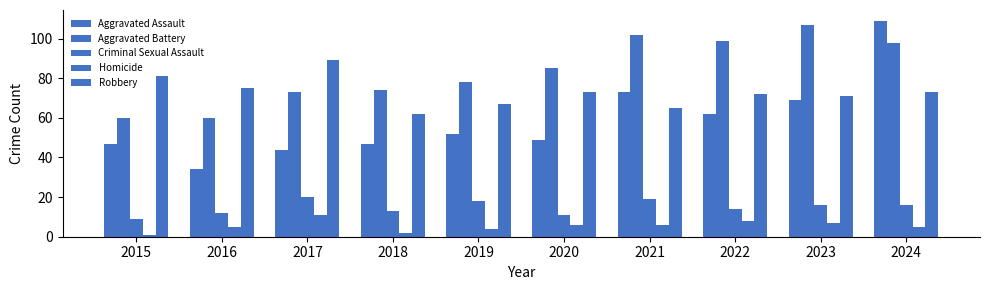

Which has a higher value, 2022 or 2018?

2022